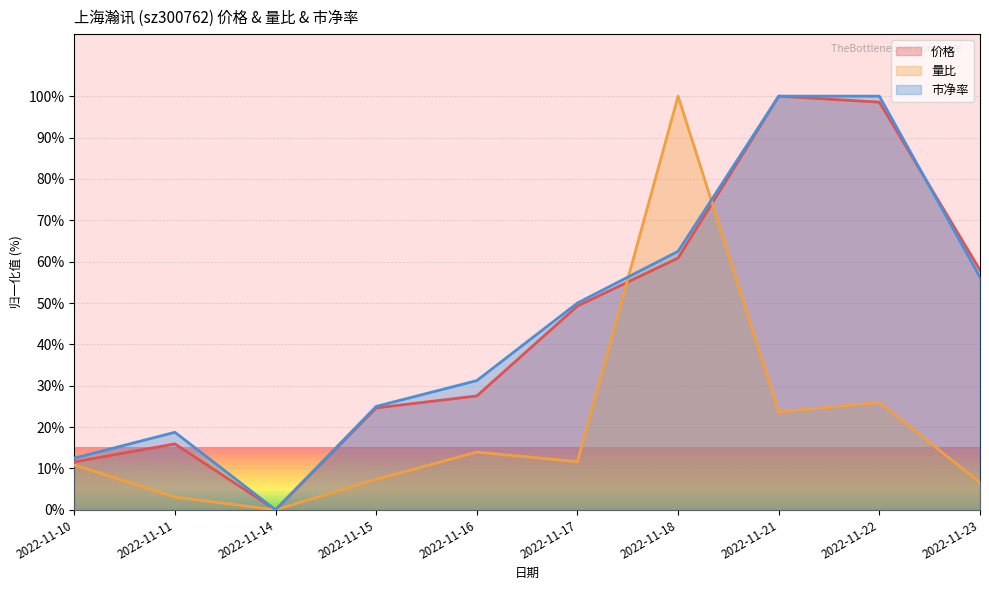

At which category does 量比 reach its first local peak?

2022-11-16